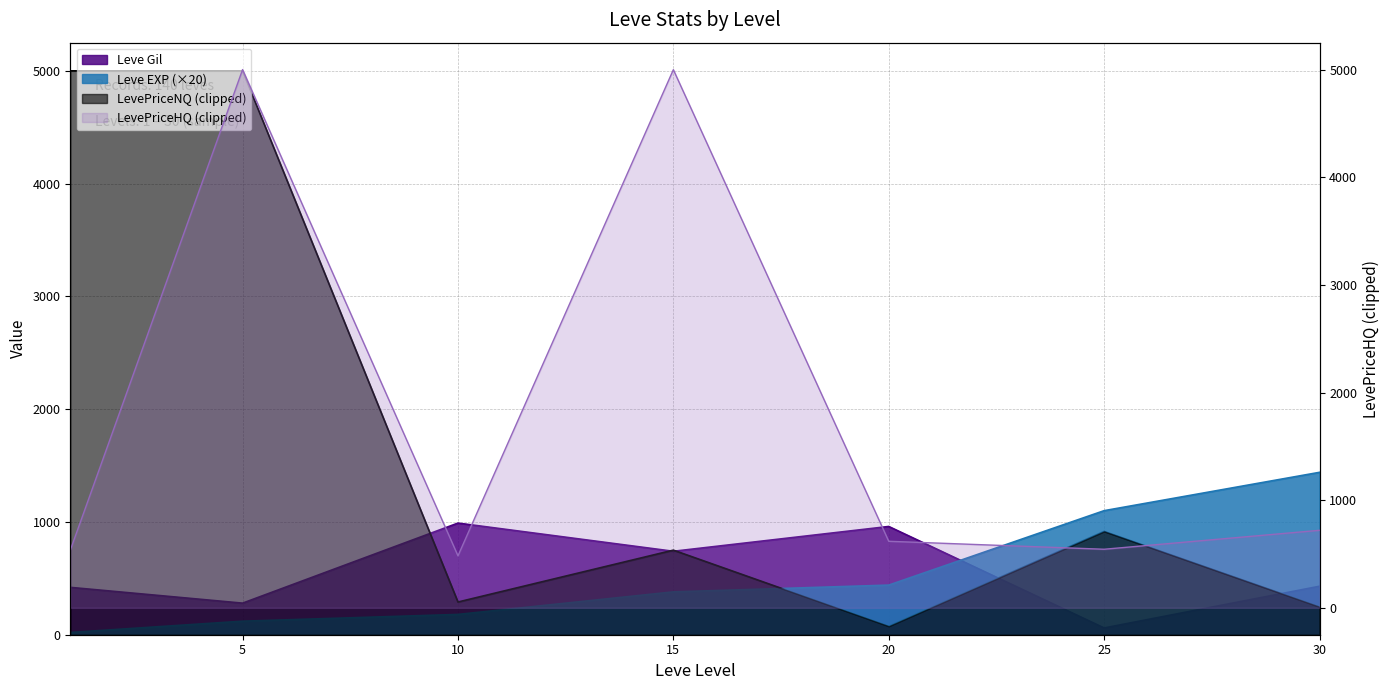

Reading left to right, transcribe all the data shown in this chart.

Leve EXP: 20	120	180	380	440	1100	1440
Leve Gil: 420	280	990	740	960	60	430